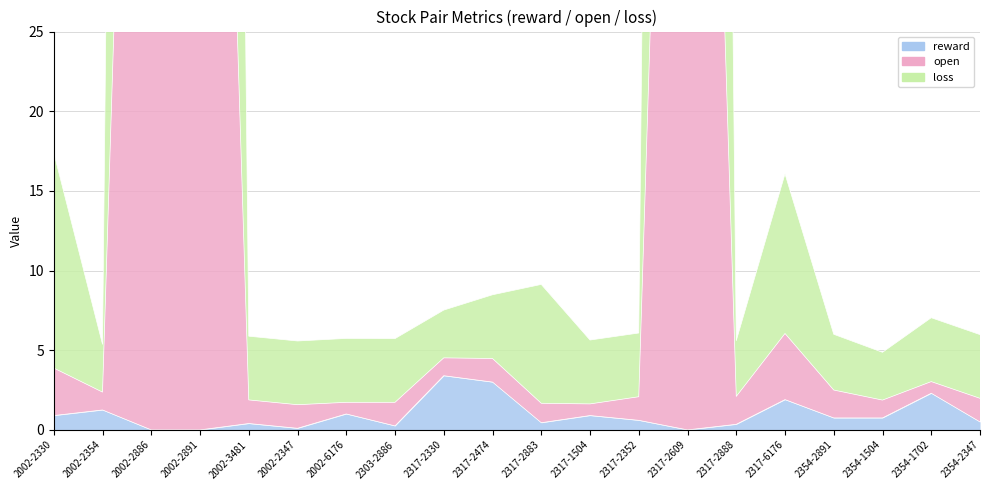

At which category does reward reach its first local peak?

2002-2354